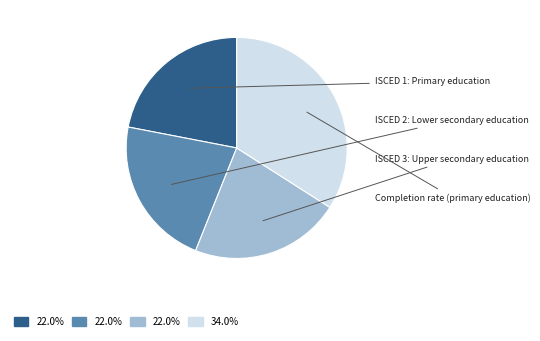

How many slices are in this pie chart?

4